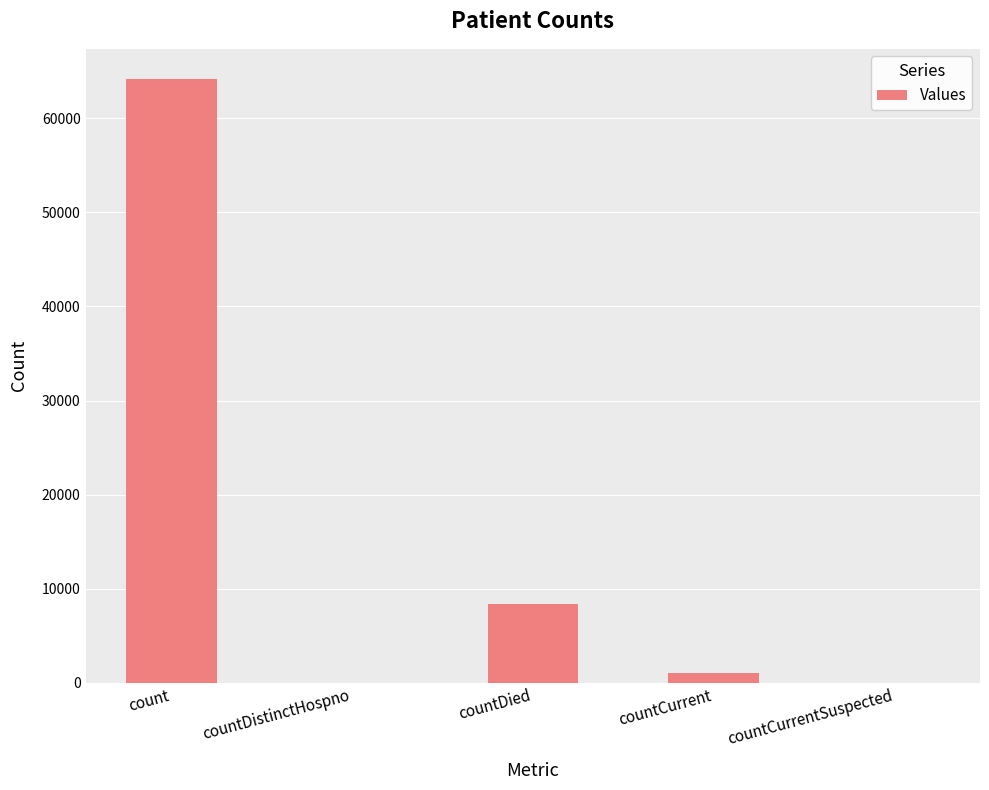

What is the ratio of the value at count to the value at countCurrent?

62.5